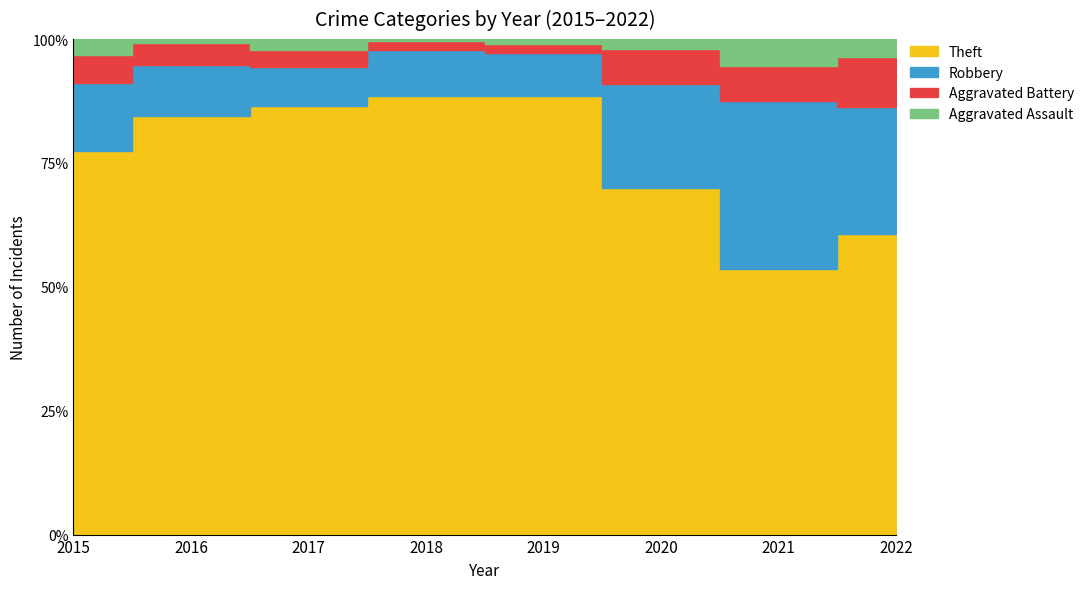

What is the difference between the highest and lowest values at 2018?

449